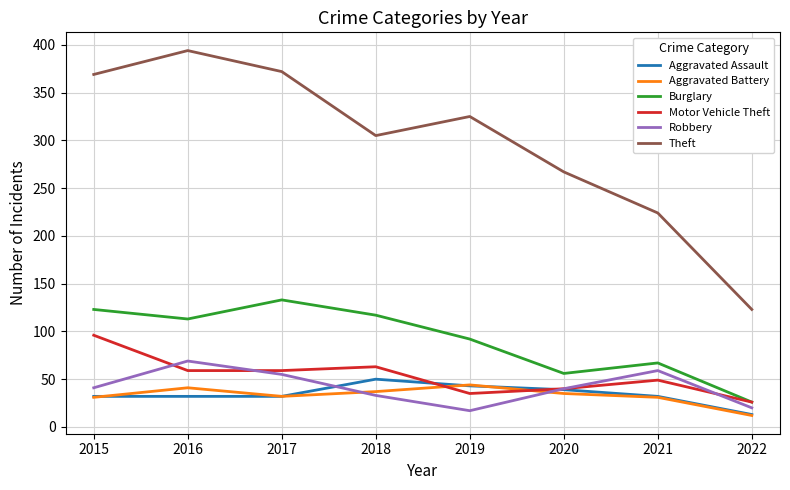

True or false: Aggravated Battery has a value of 54 at 2016.

False